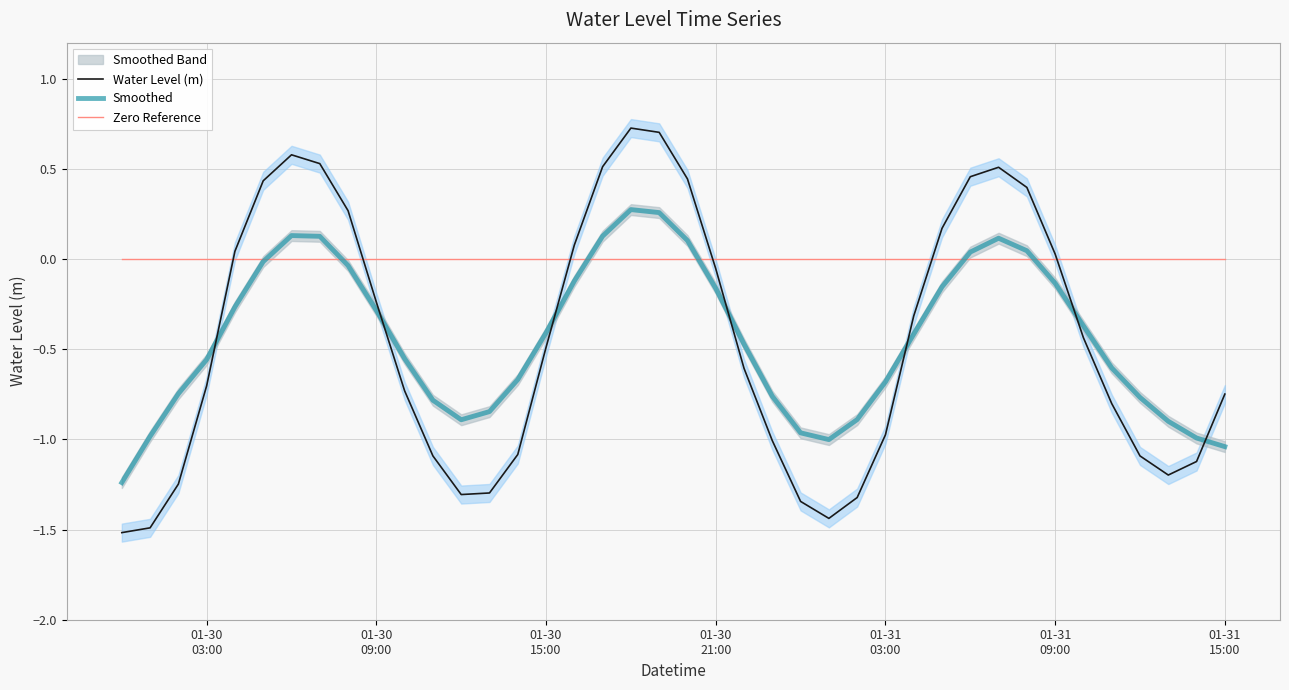

How many interior local peaks does the Smoothed series have?

3